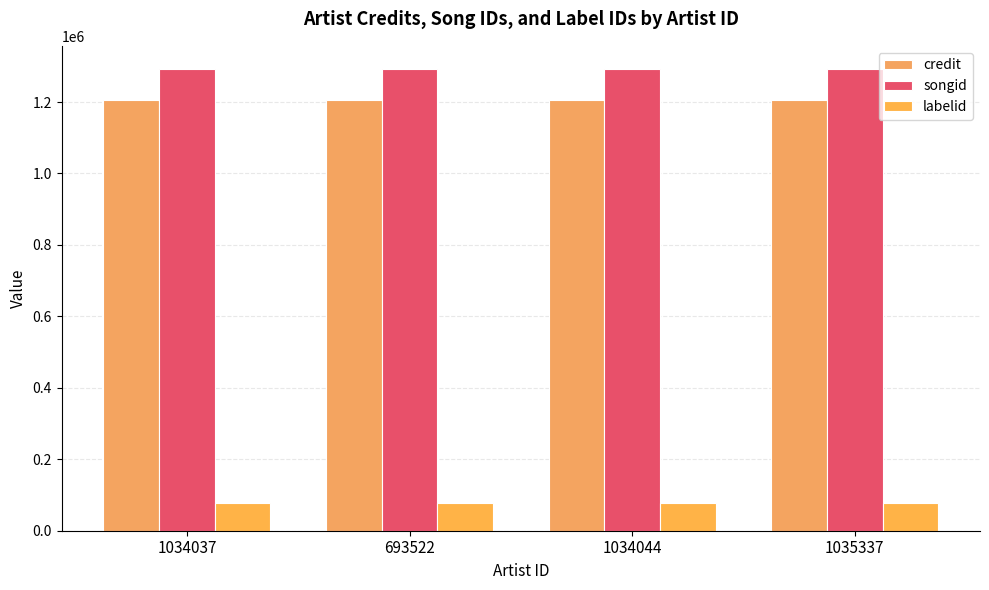

What is the sum of the songid values at 693522 and 1034044?

2582962